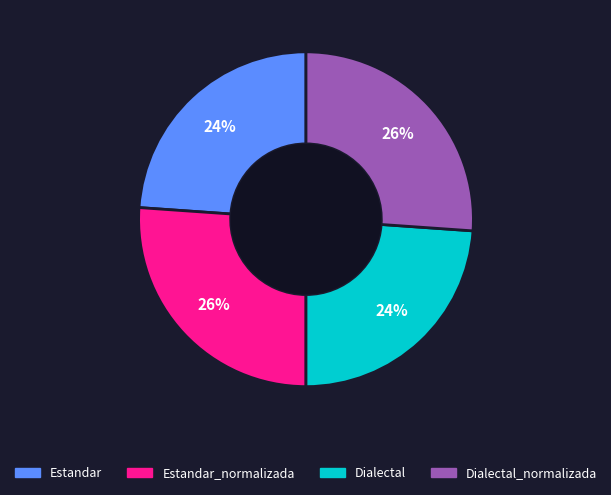

To the nearest percent, what is the difference between the largest and smallest slice percentages?

2%